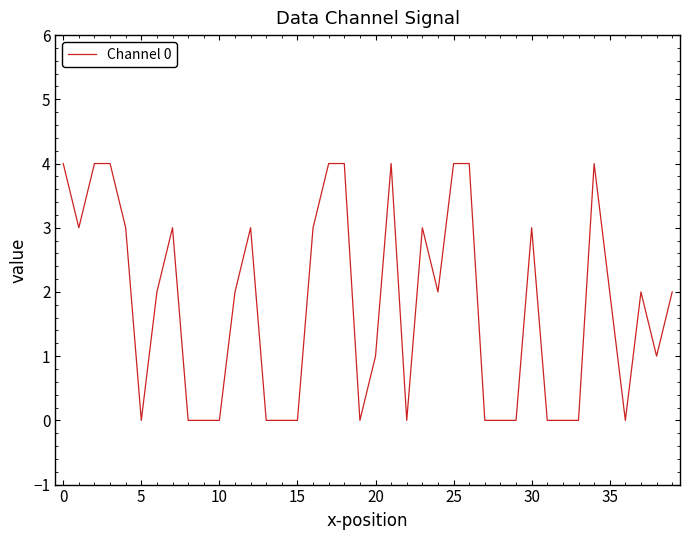

Count the number of data series in this chart.

1